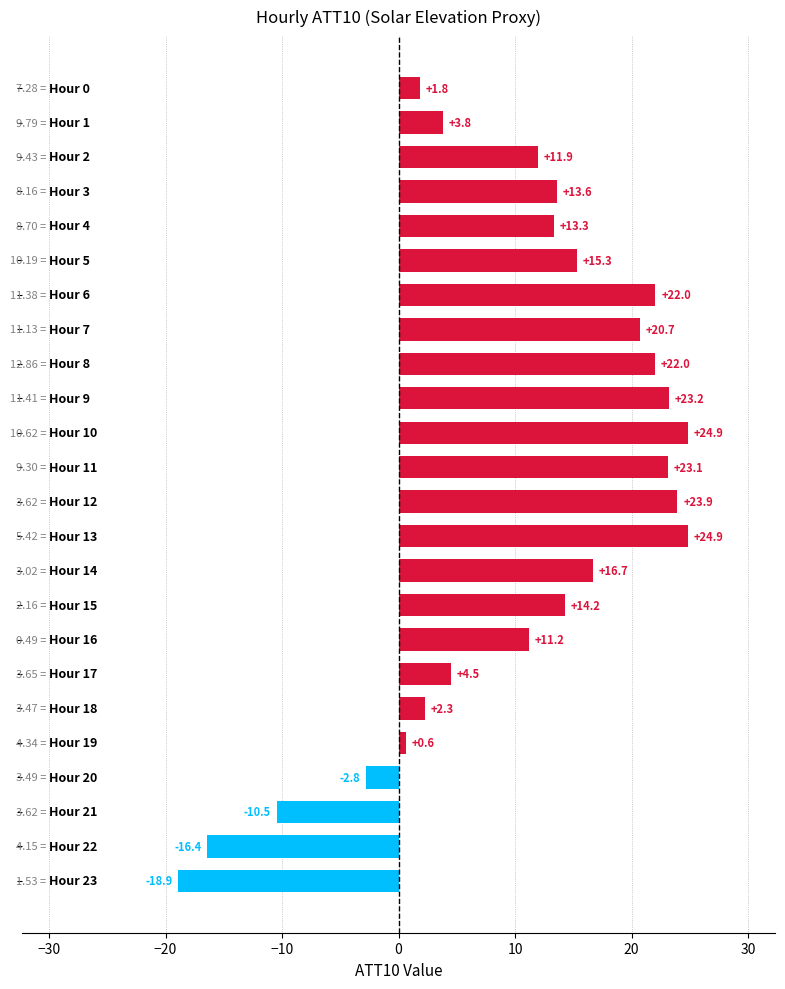

Does the chart contain any negative values?

Yes